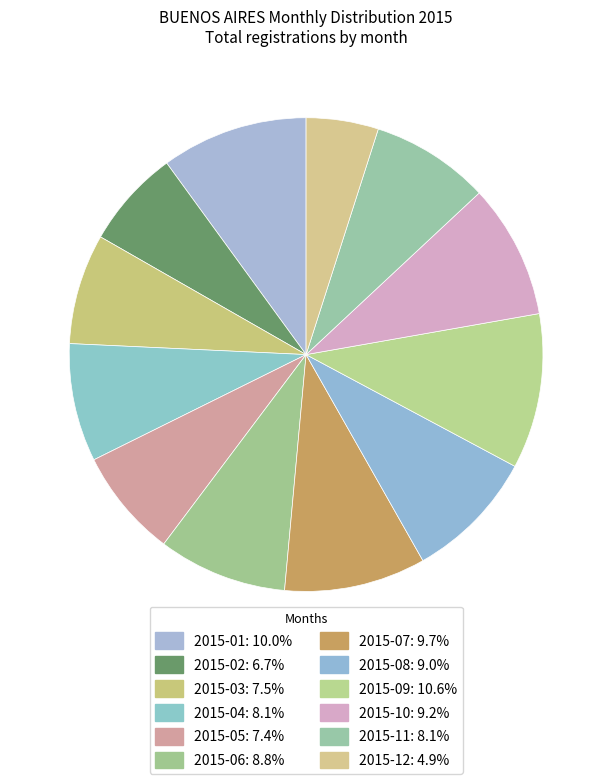

Does any single category account for the majority?

No